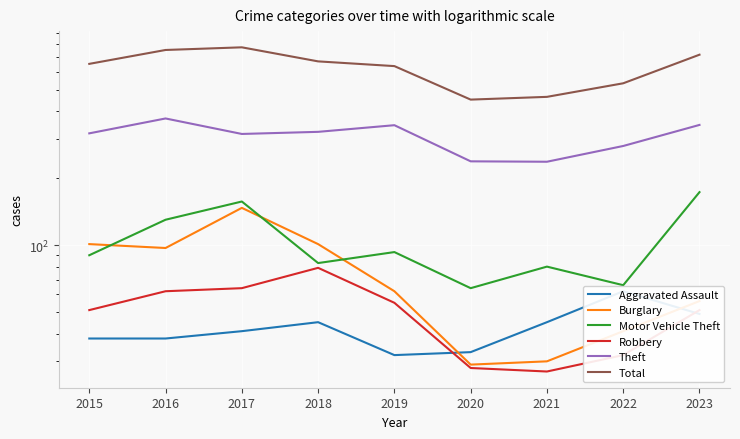

At 2022, list the series in order from largest to smallest.

Total, Theft, Motor Vehicle Theft, Aggravated Assault, Burglary, Robbery